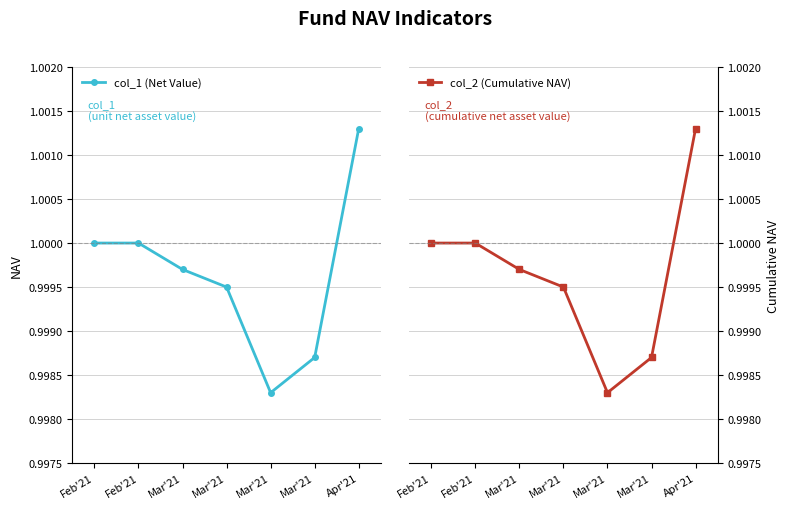

True or false: col_2 (Cumulative NAV) and col_1 (Net Value) intersect in this chart.

False